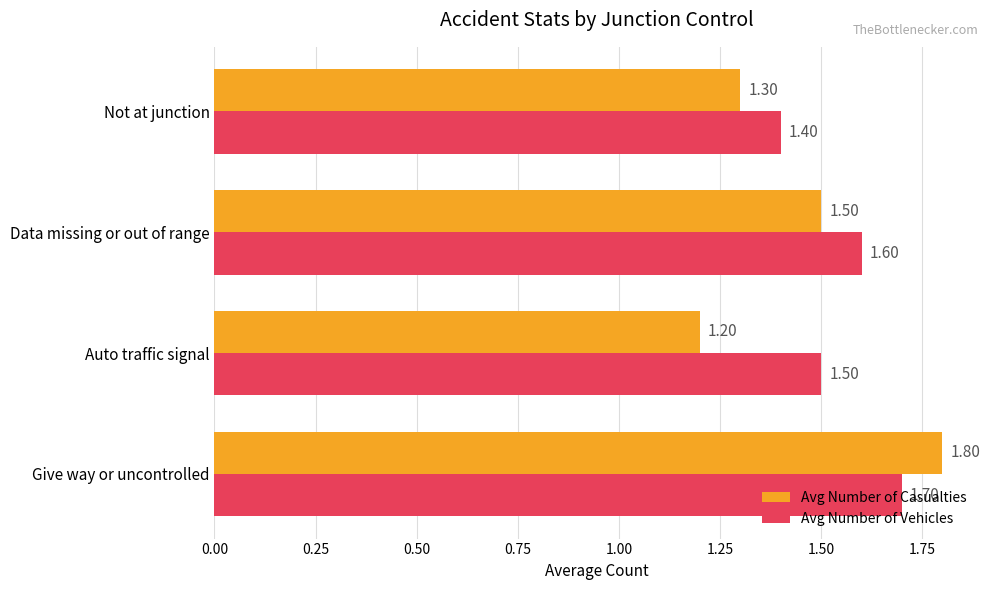

Which series has the largest range (max minus min)?

Avg Number of Casualties